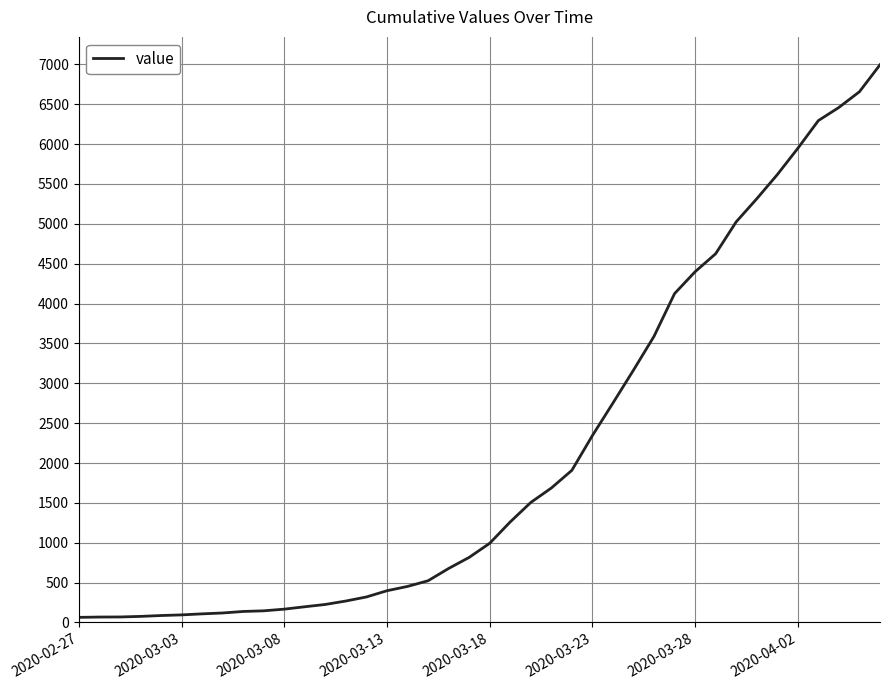

What is the greatest value displayed?

6995